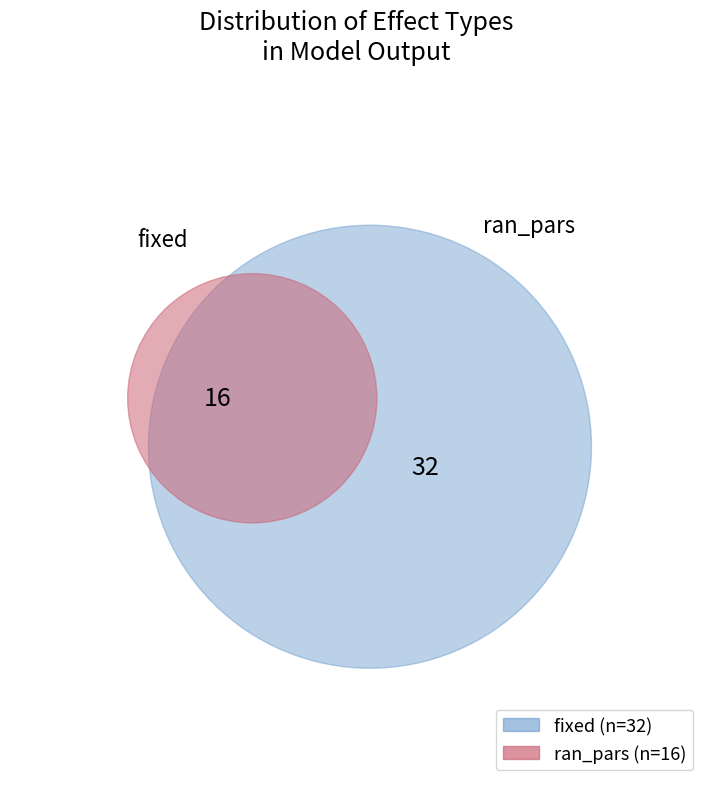

What portion of the pie excludes fixed?

33.3%